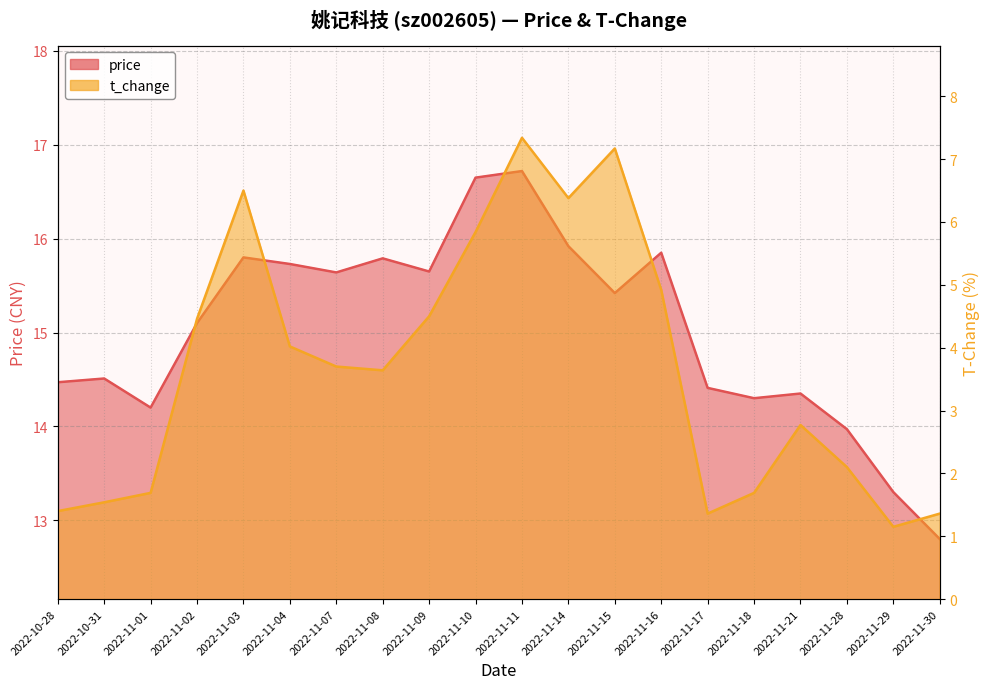

Reading right to left, transcribe all the data shown in this chart.

price: 2022-11-30=12.8	2022-11-29=13.3	2022-11-28=14.0	2022-11-21=14.3	2022-11-18=14.3	2022-11-17=14.4	2022-11-16=15.8	2022-11-15=15.4	2022-11-14=15.9	2022-11-11=16.7	2022-11-10=16.6	2022-11-09=15.7	2022-11-08=15.8	2022-11-07=15.6	2022-11-04=15.7	2022-11-03=15.8	2022-11-02=15.1	2022-11-01=14.2	2022-10-31=14.5	2022-10-28=14.5
t_change: 2022-11-30=1.4	2022-11-29=1.1	2022-11-28=2.1	2022-11-21=2.8	2022-11-18=1.7	2022-11-17=1.4	2022-11-16=4.9	2022-11-15=7.2	2022-11-14=6.4	2022-11-11=7.3	2022-11-10=5.8	2022-11-09=4.5	2022-11-08=3.6	2022-11-07=3.7	2022-11-04=4.0	2022-11-03=6.5	2022-11-02=4.5	2022-11-01=1.7	2022-10-31=1.5	2022-10-28=1.4